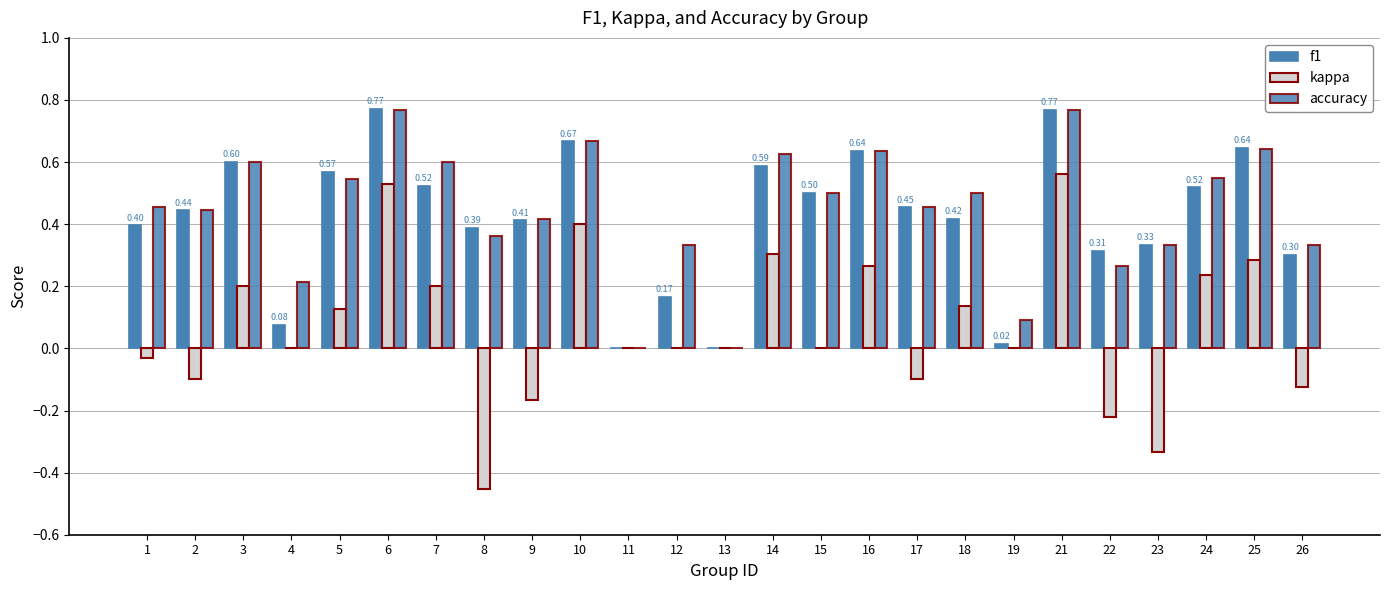

Count the accuracy values in the range 0 to 1.

25